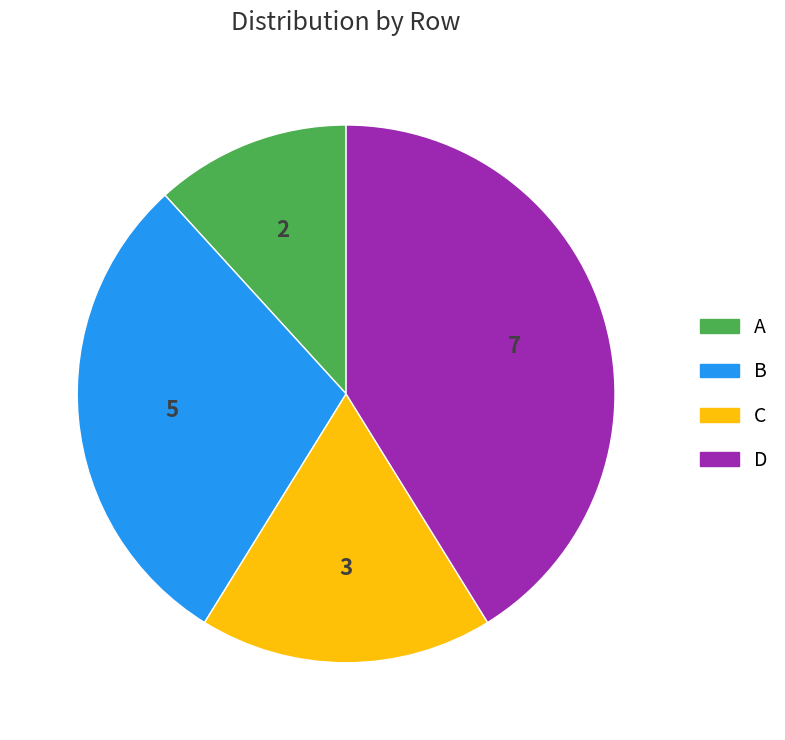

Which slice is the largest?

D